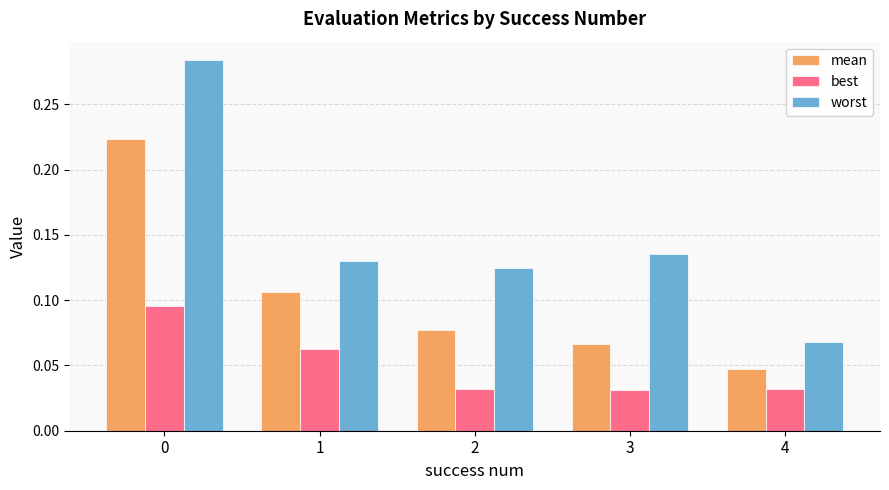

Is it true that worst equals 0.2 at 1?

False